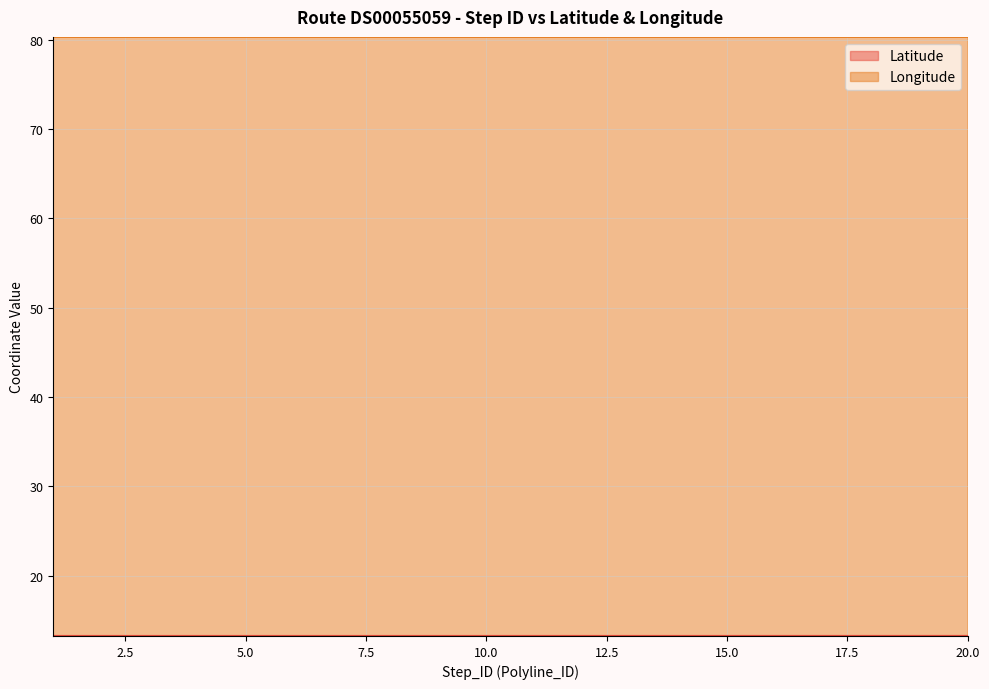

List the series in order of their peak value, lowest first.

Latitude, Longitude